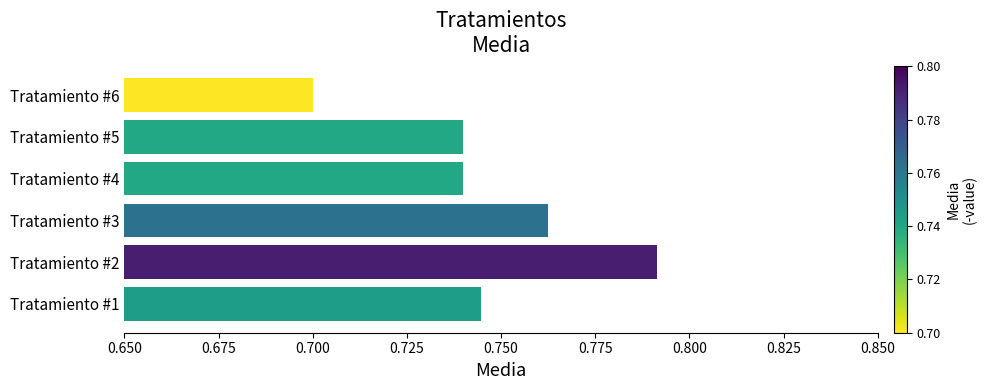

At which category does the chart reach its minimum across all series?

Tratamiento #6